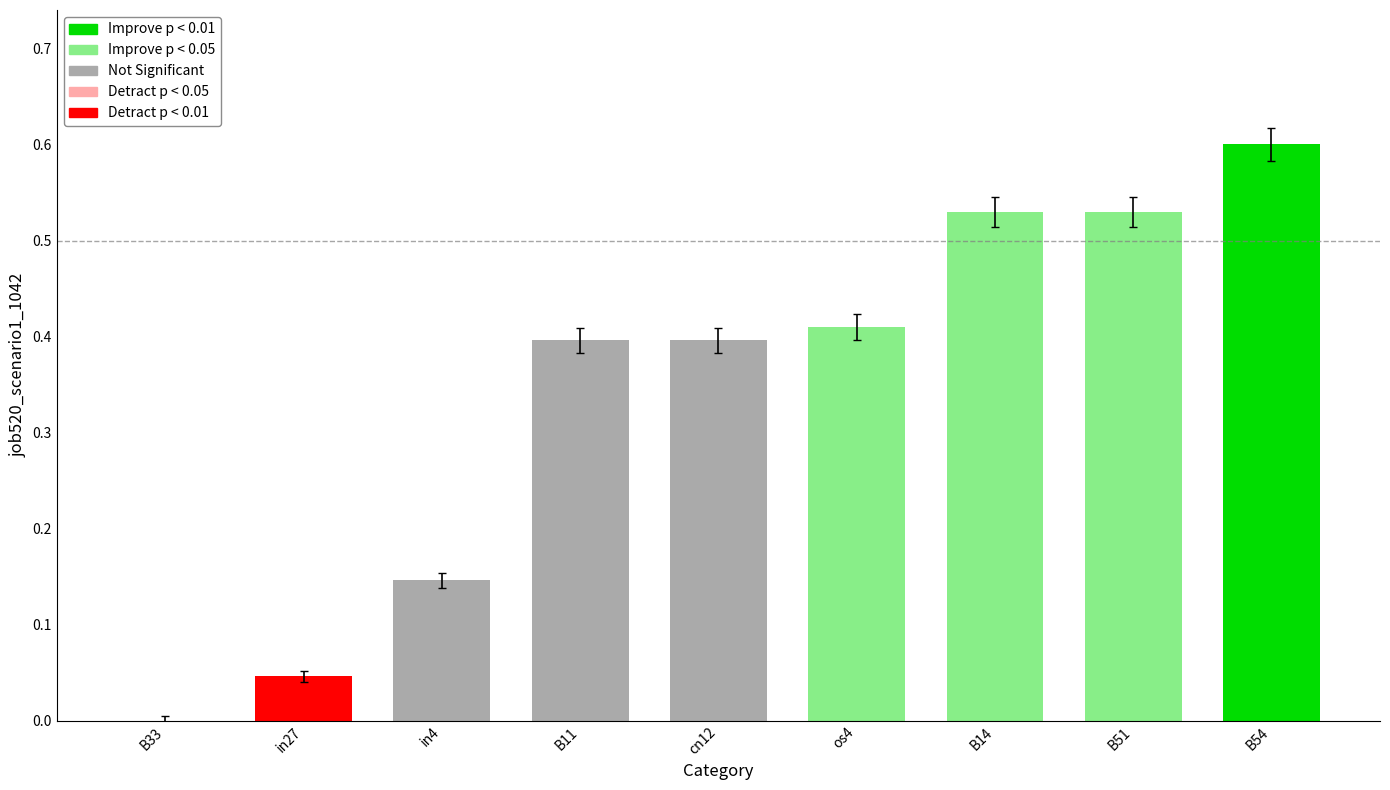

What is the change in value from cn12 to B14?

+0.1